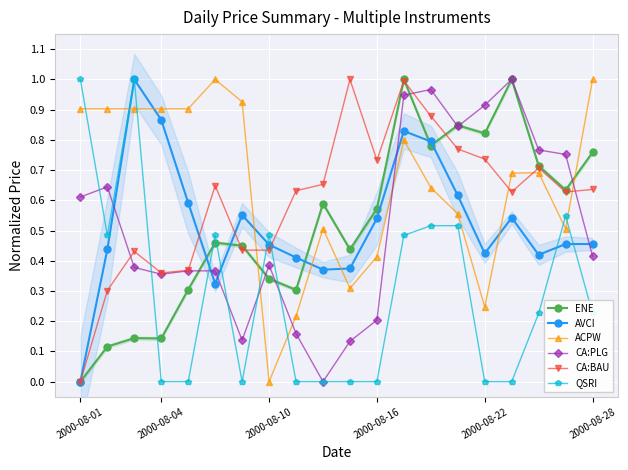

True or false: ACPW has more than 2 points higher than both neighbors.

True